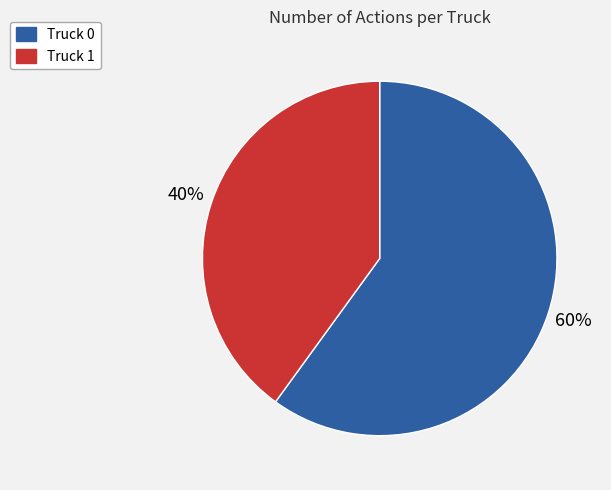

Between Truck 0 and Truck 1, which is larger?

Truck 0